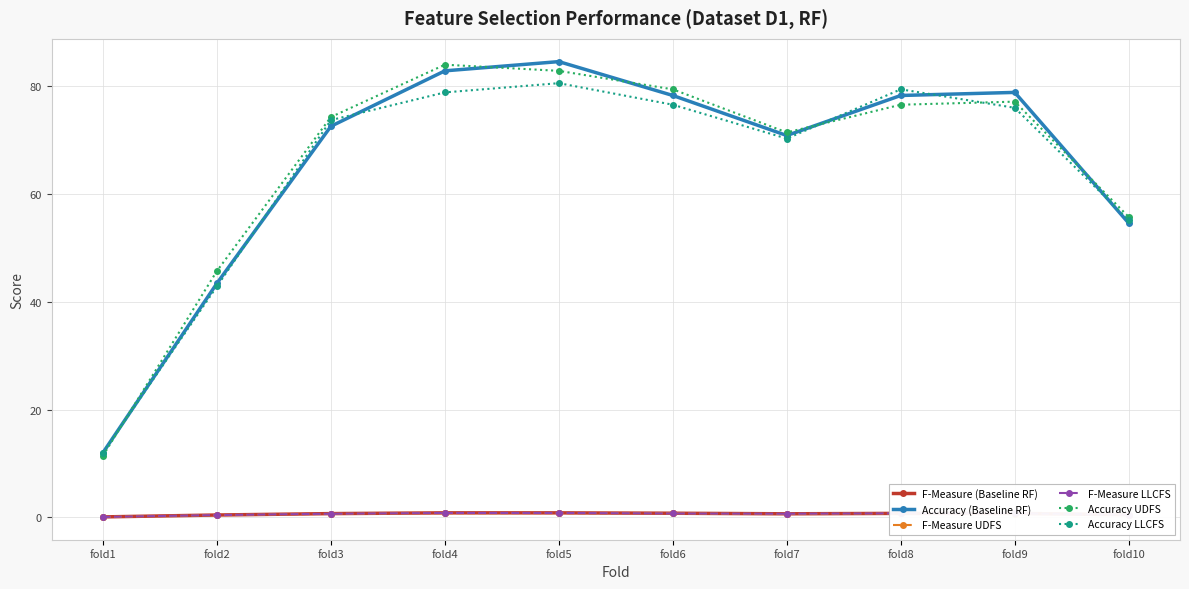

The Accuracy UDFS series shows 79.4 at fold6. True or false?

True